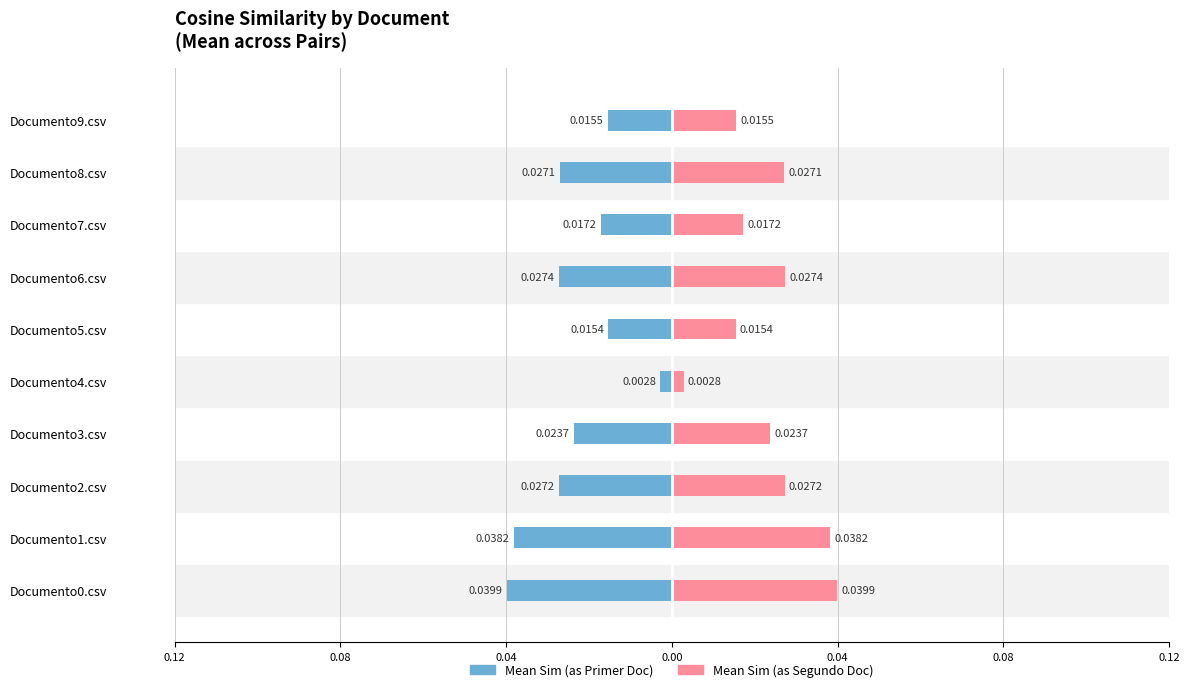

Rank the series by their maximum value, from lowest to highest.

Mean Sim (as Primer Doc), Mean Sim (as Segundo Doc)